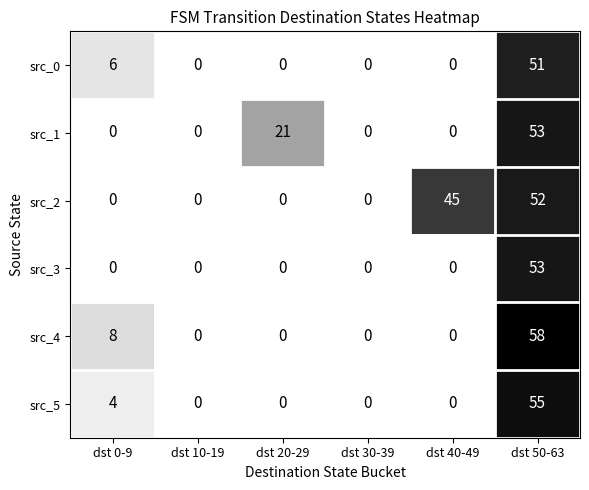

What is the difference between the maximum and minimum values in the src_4 series?

58